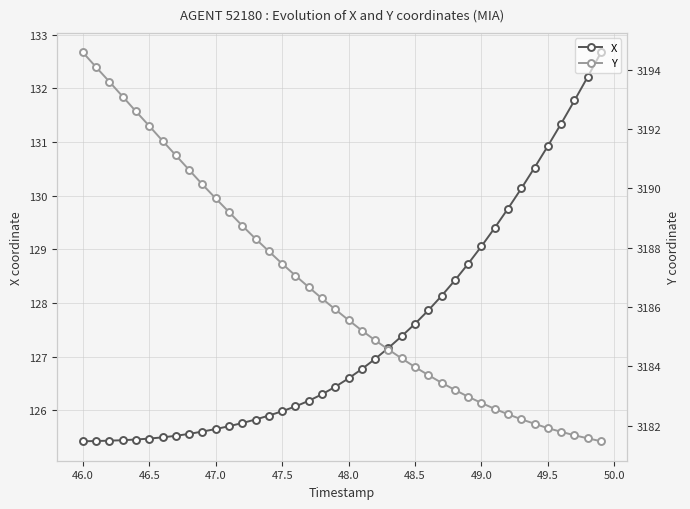

What is the highest value of the X series?

132.7